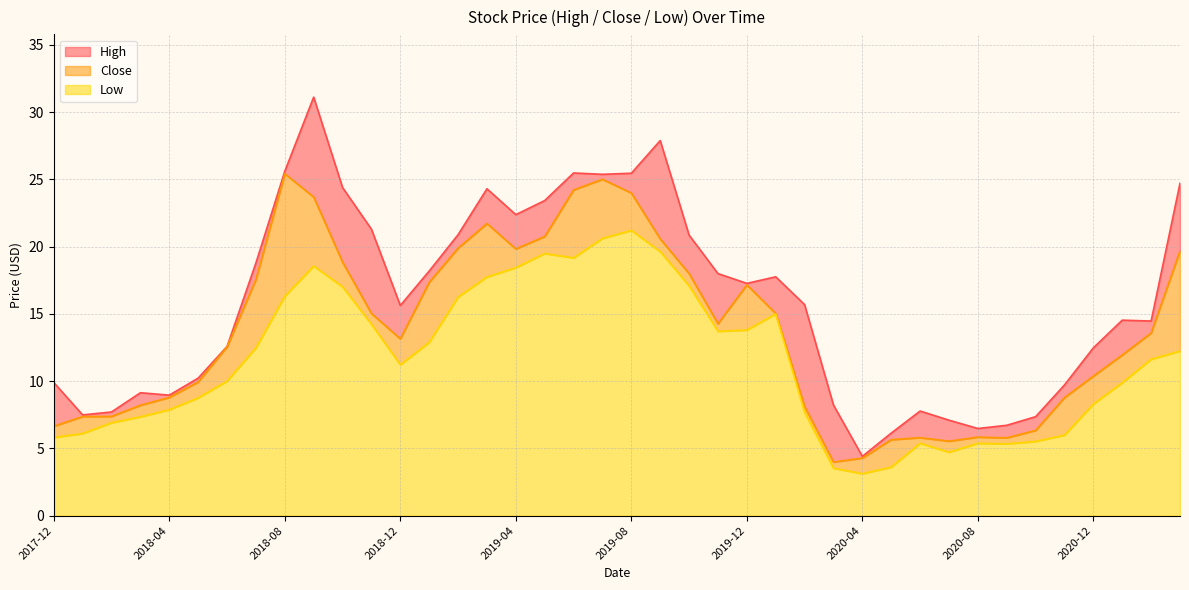

List the series in order of their peak value, highest first.

High, Close, Low